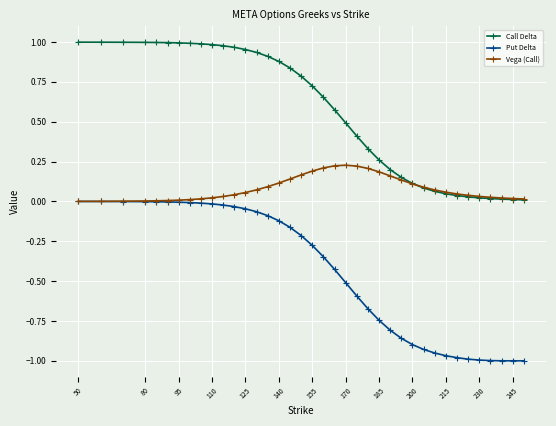

True or false: Call Delta and Put Delta cross at least once.

False